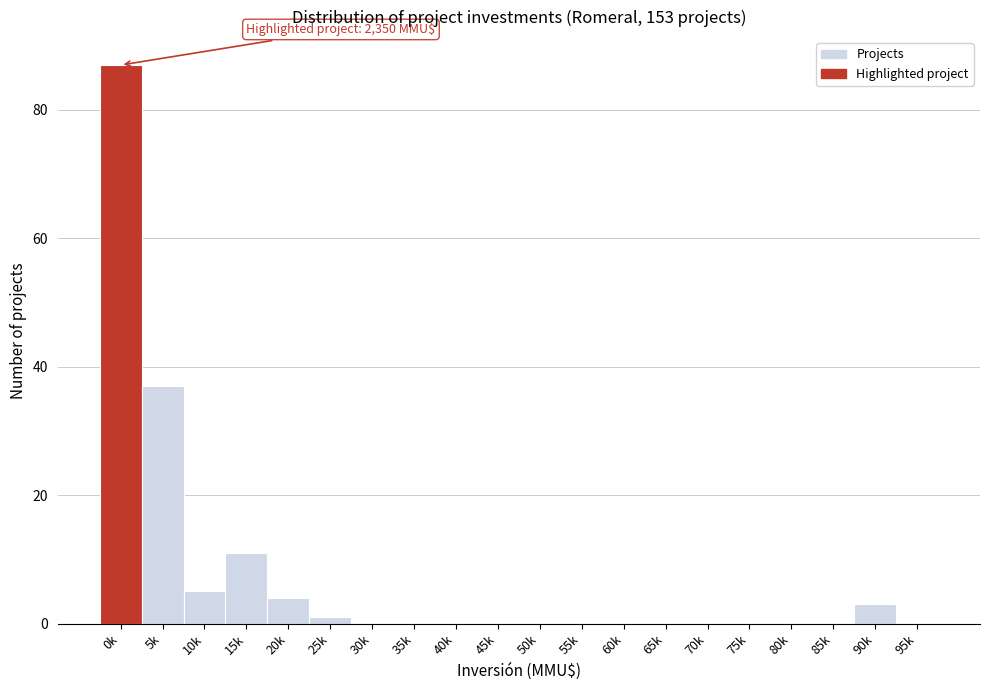

Reading right to left, list all the values displayed in this chart.

95k=0	90k=3	85k=0	80k=0	75k=0	70k=0	65k=0	60k=0	55k=0	50k=0	45k=0	40k=0	35k=0	30k=0	25k=1	20k=4	15k=11	10k=5	5k=37	0k=87